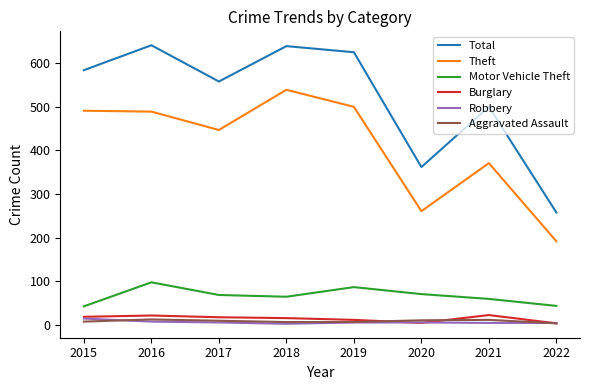

Is the value of Motor Vehicle Theft at 2022 greater than the value of Theft at 2021?

No